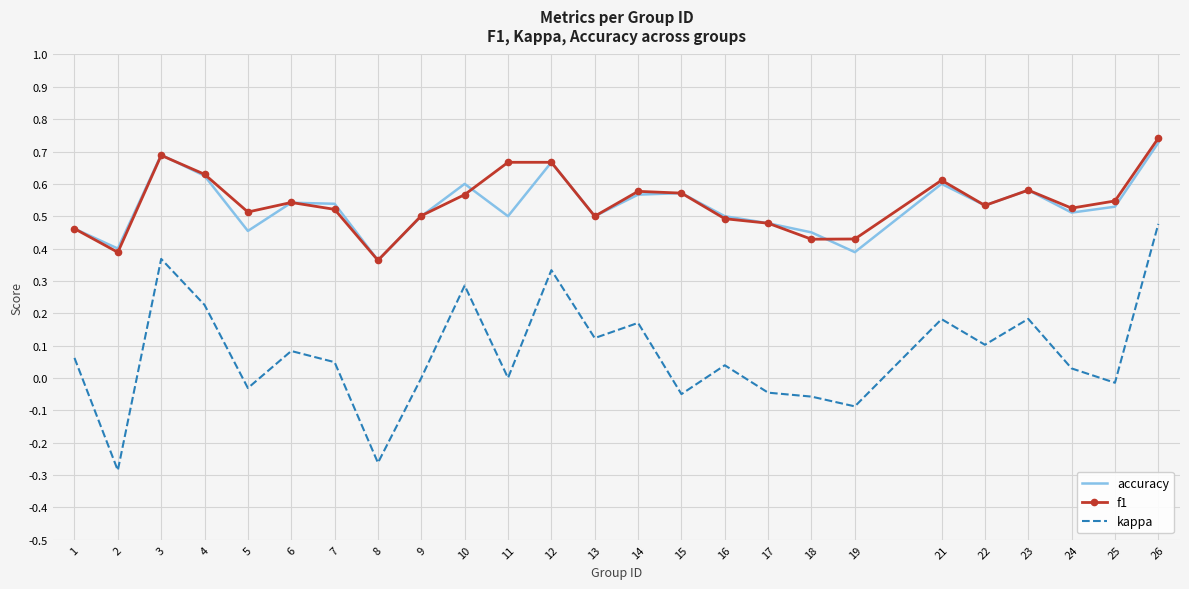

Between 7 and 19, which series saw the biggest shift?

accuracy